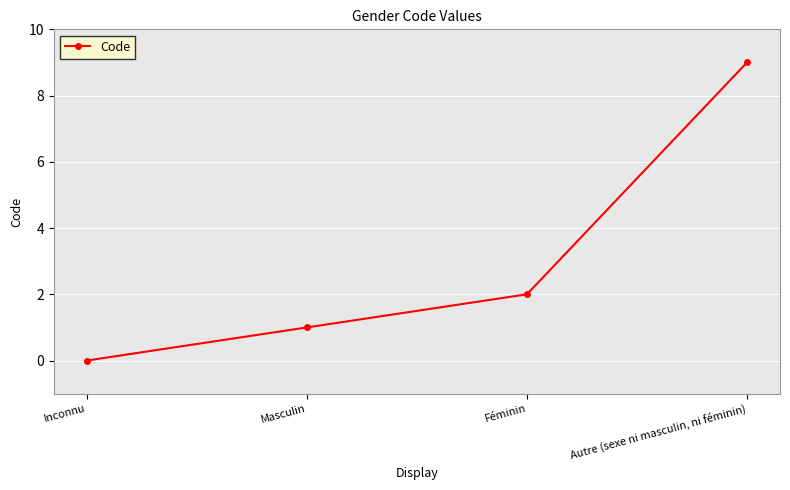

What is the sum of all values?

12